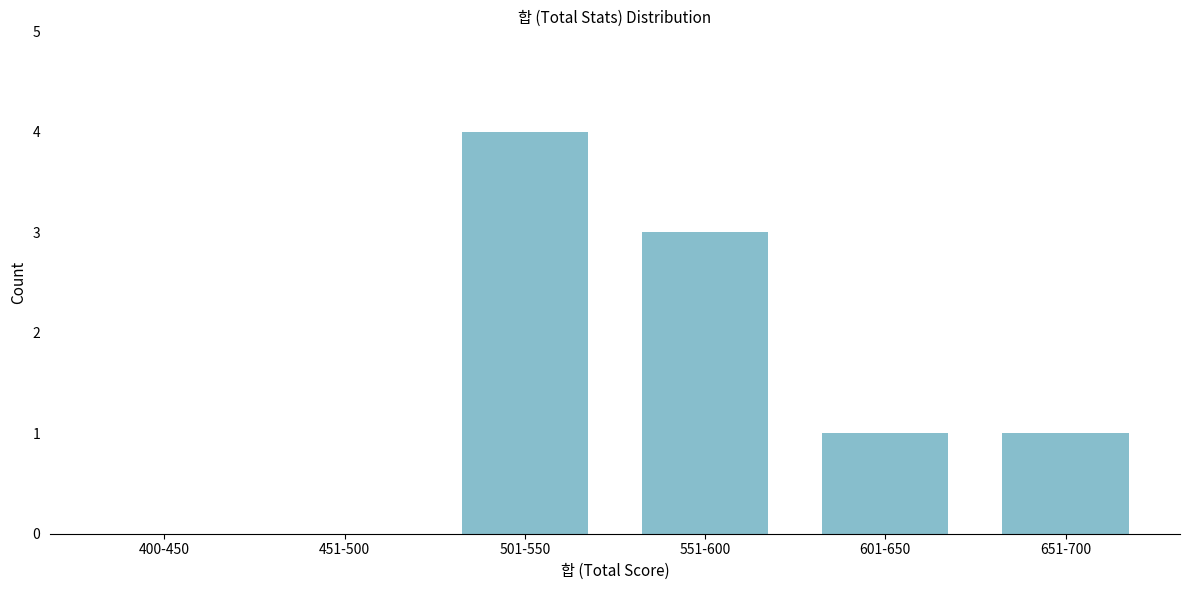

Reading left to right, extract all data points from this chart.

400-450=0	451-500=0	501-550=4	551-600=3	601-650=1	651-700=1